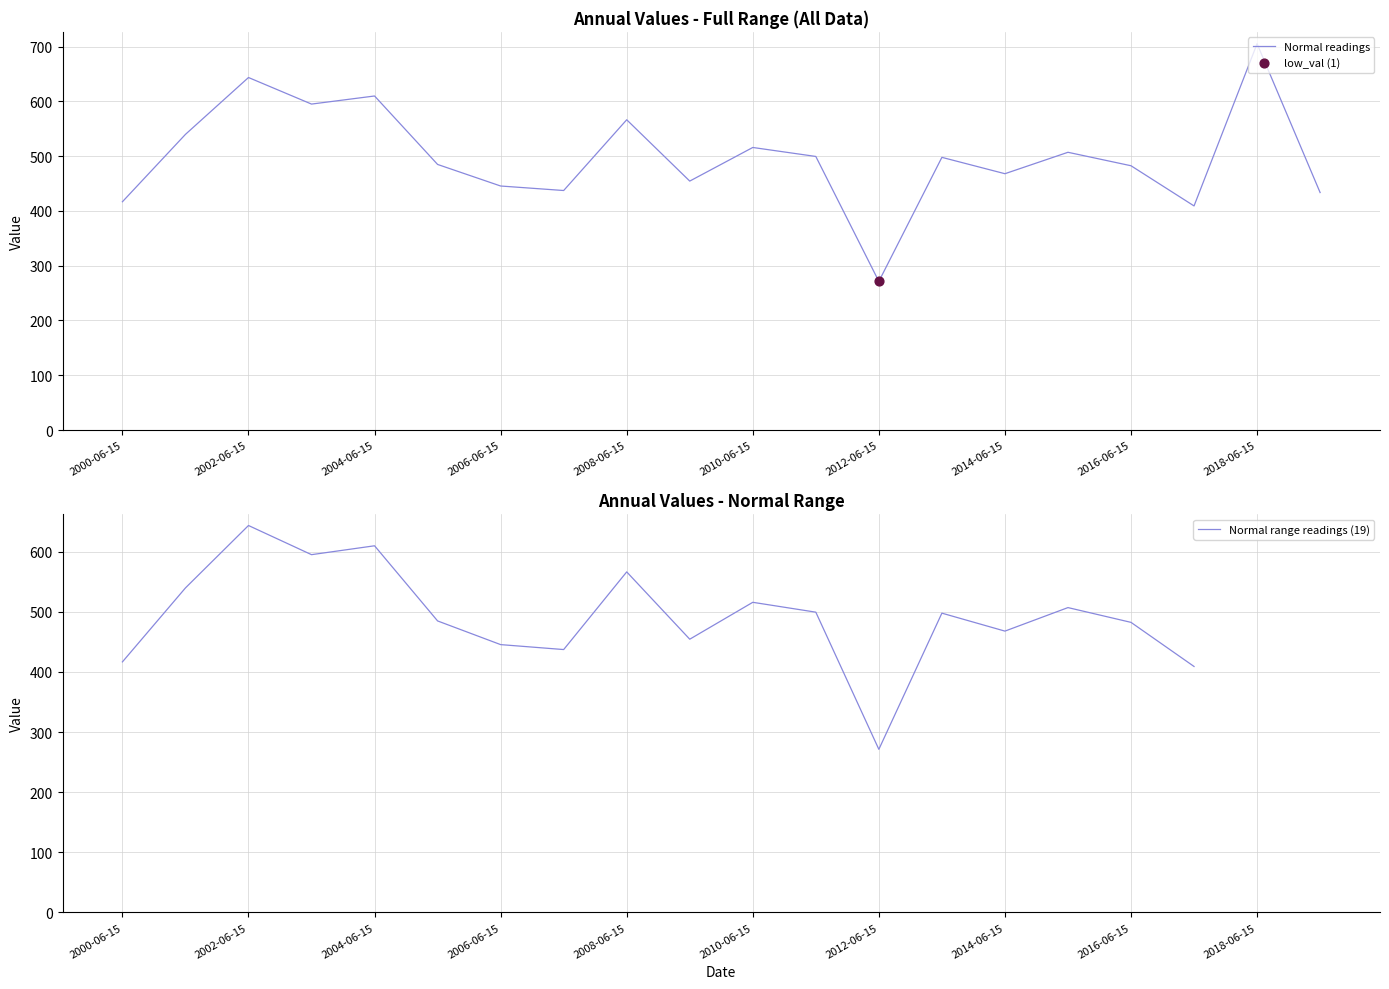

Which series has the largest total across all categories?

Normal readings